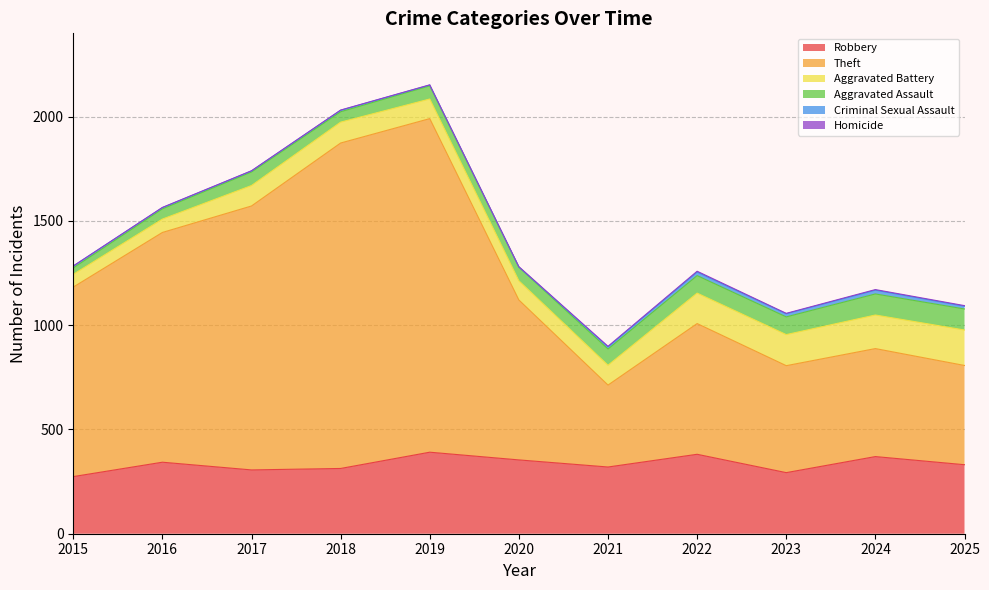

What is the sum of all Criminal Sexual Assault values?

105